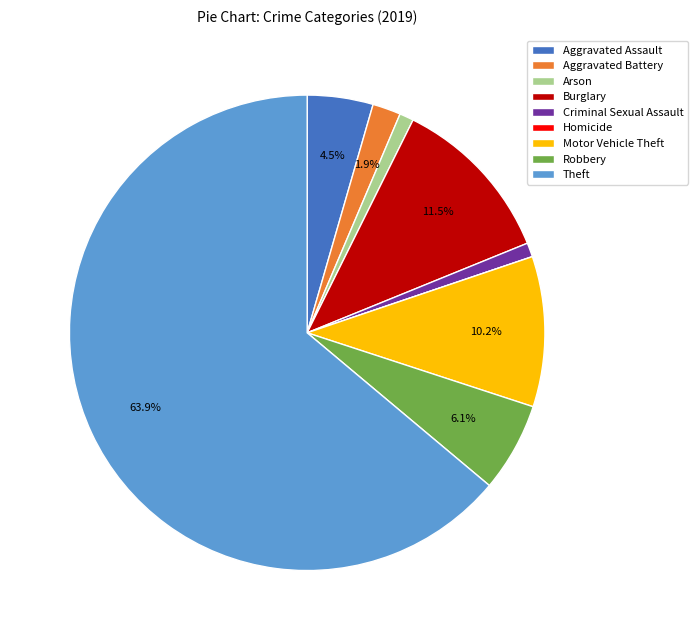

What percentage is NOT represented by Burglary?

88.5%